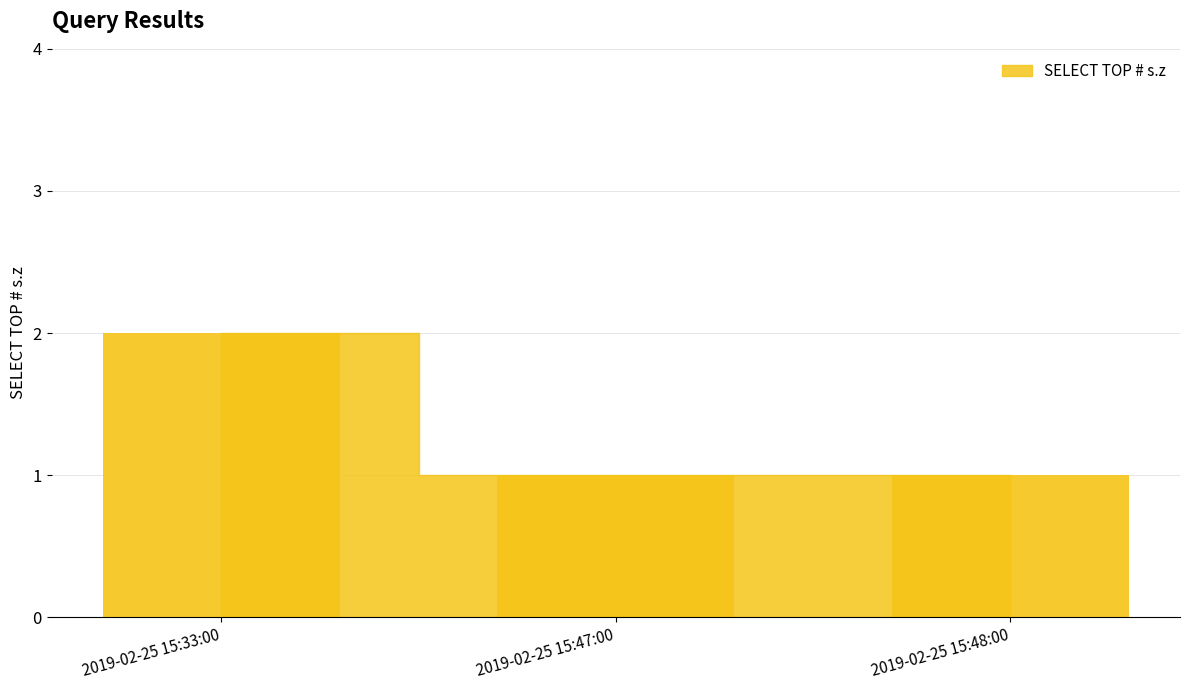

How many series are shown in this chart?

1